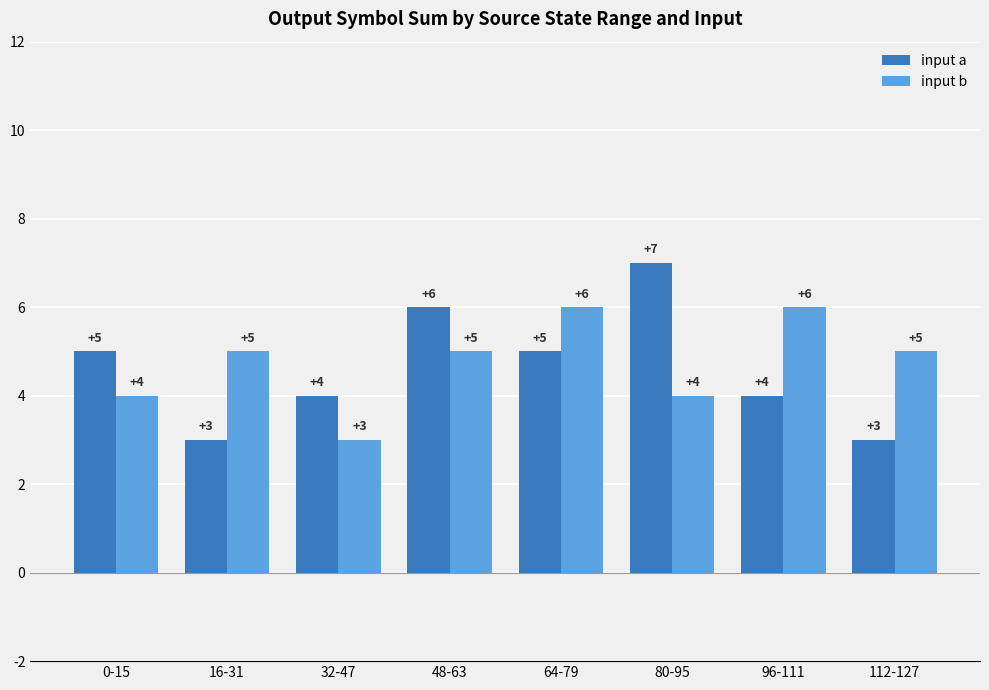

The value of input a at 16-31 is 2. True or false?

False